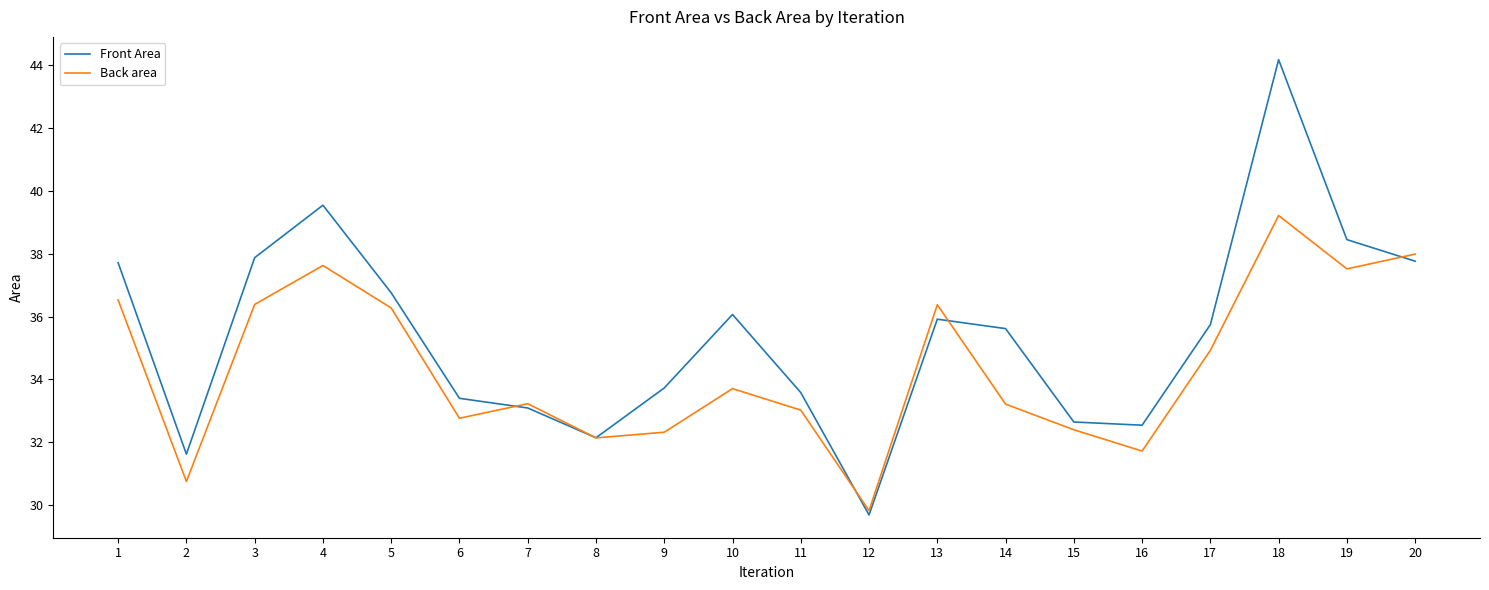

At which category does Front Area reach its first local valley?

2